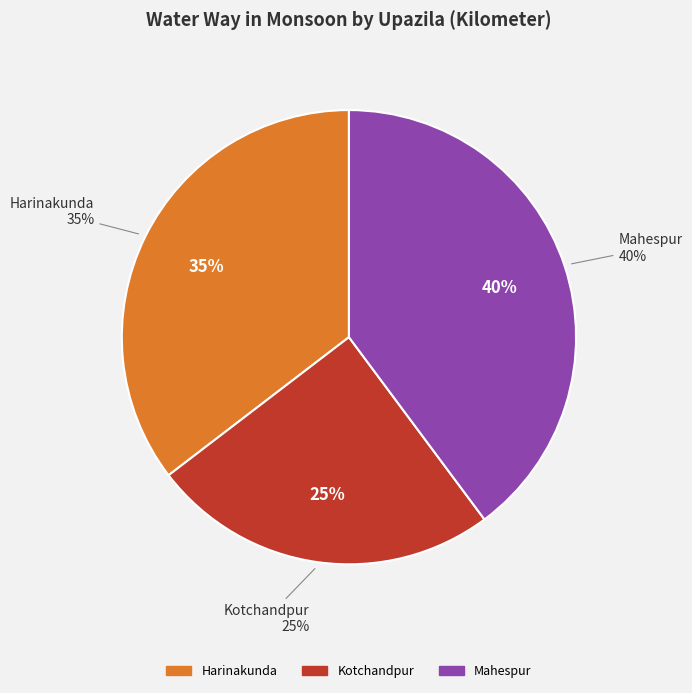

What is the largest slice in the pie chart?

Mahespur